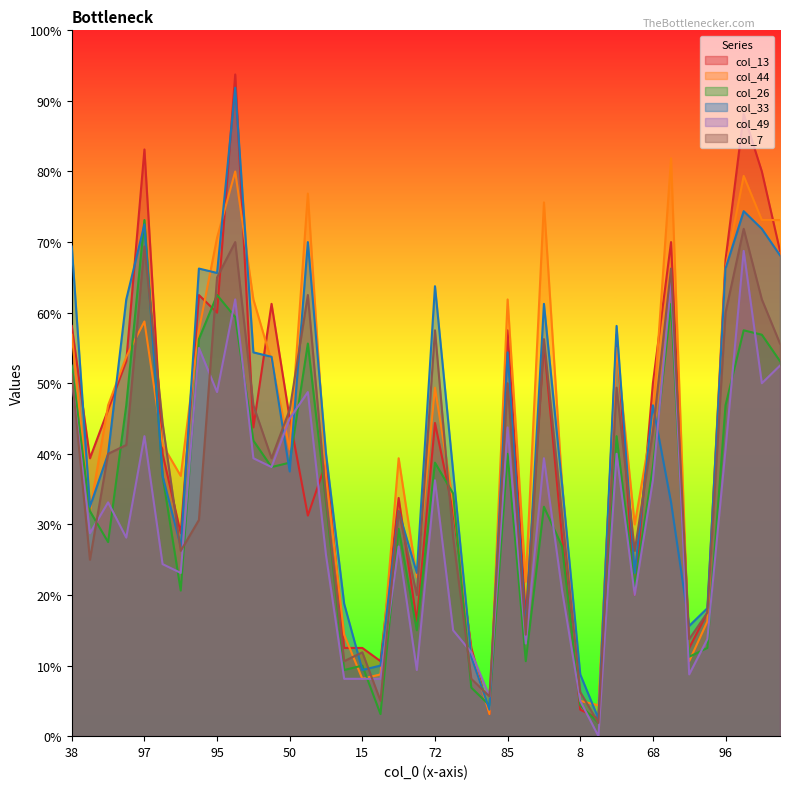

How many times do col_44 and col_7 cross each other?

14